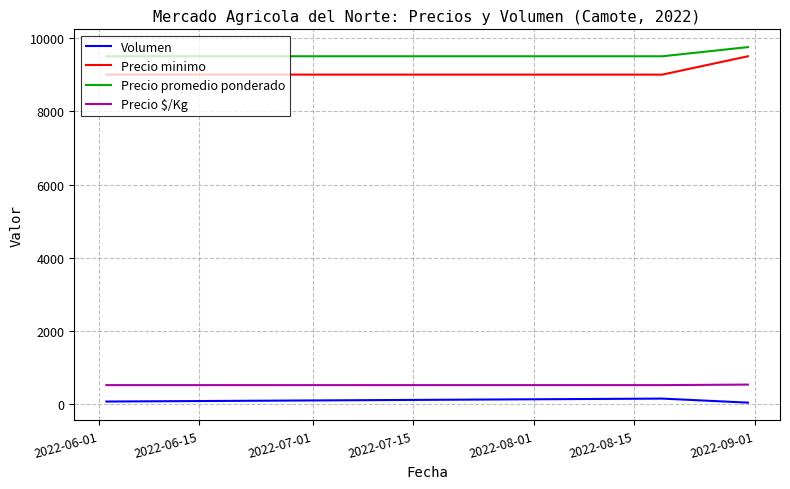

Which series has the widest spread of values?

Precio minimo